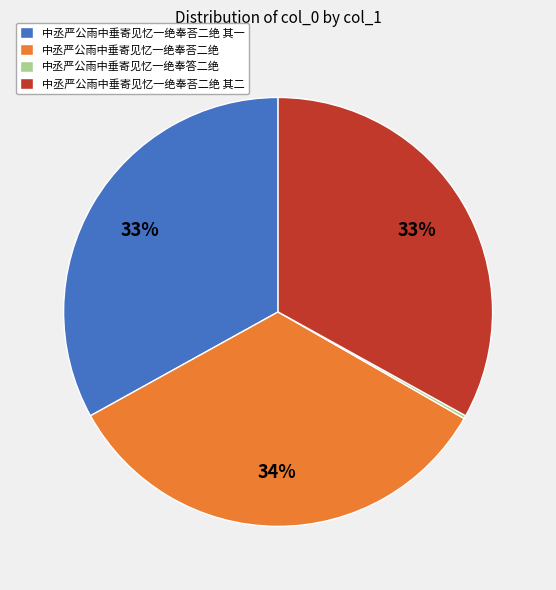

To the nearest percent, what percentage of the pie is 中丞严公雨中垂寄见忆一绝奉荅二绝 其二?

33%